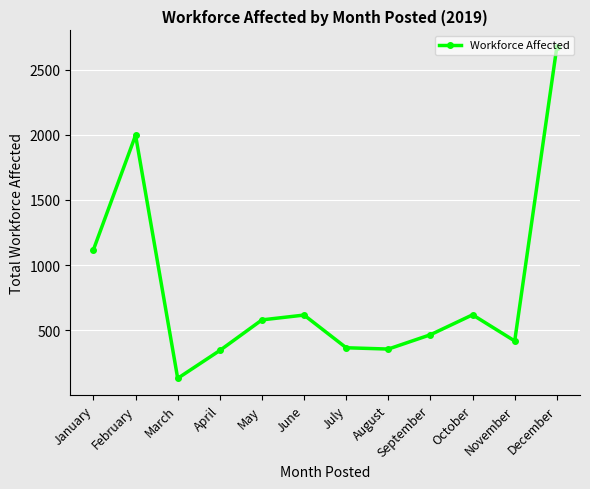

What is the change in value from January to November?

-701